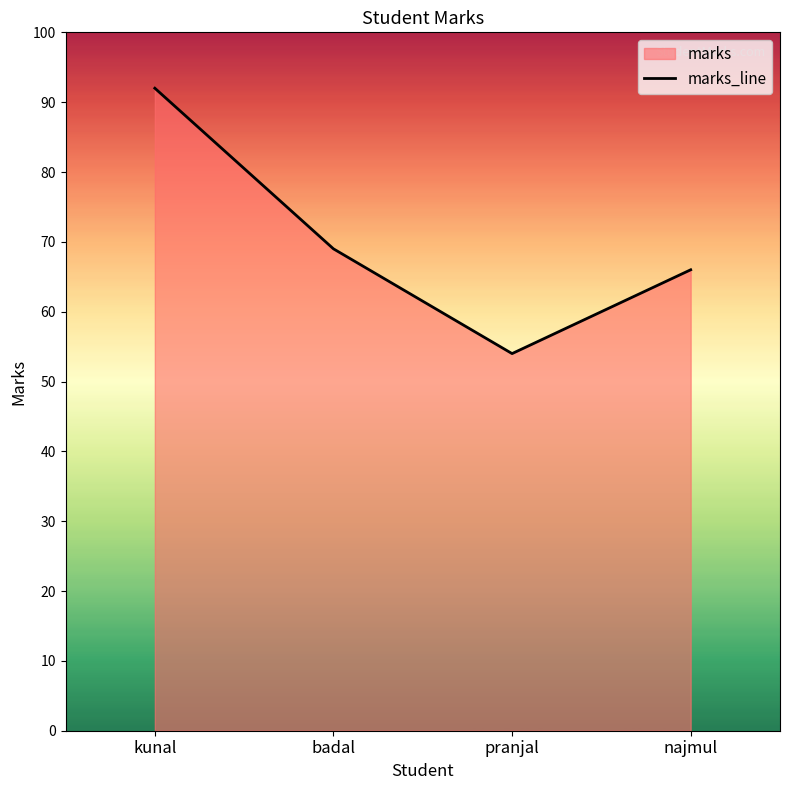

What is the difference between the second highest and second lowest values?

3